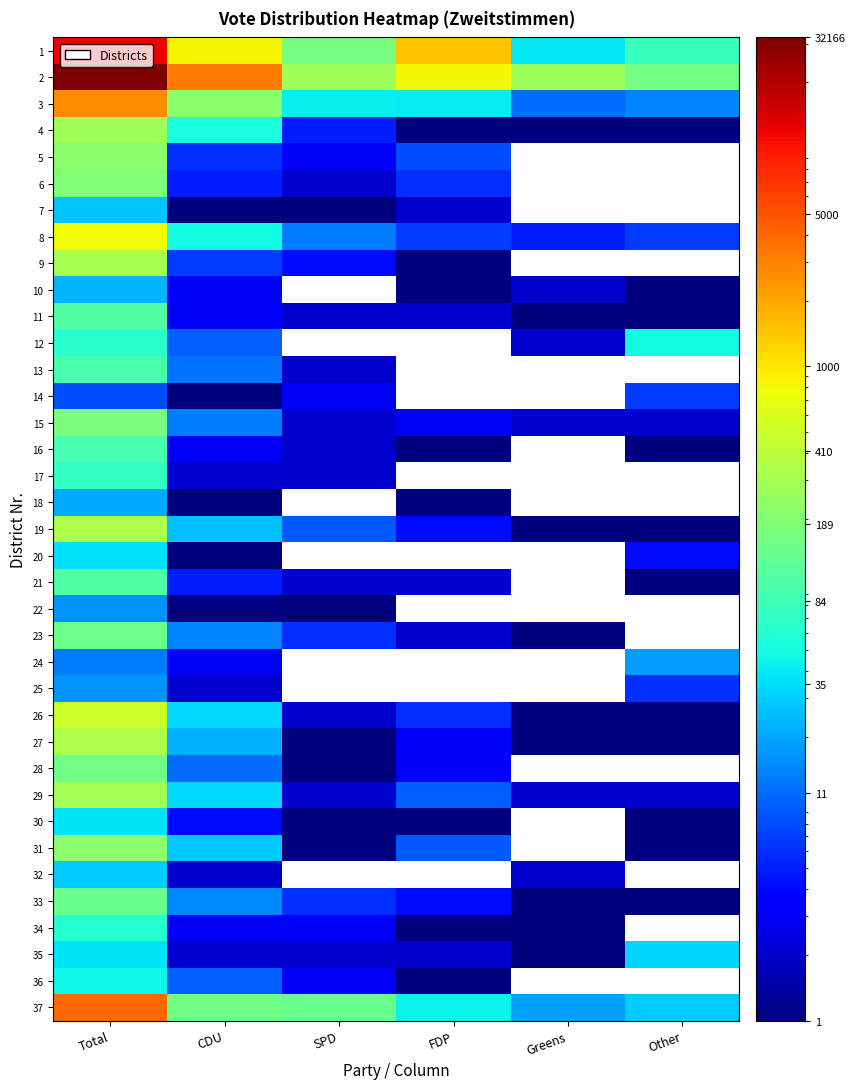

Rank the series at CDU from lowest to highest value.

7, 14, 18, 20, 22, 17, 25, 32, 35, 10, 11, 16, 24, 34, 30, 6, 21, 5, 9, 12, 36, 28, 13, 15, 23, 33, 27, 19, 31, 26, 29, 8, 4, 37, 3, 1, 2